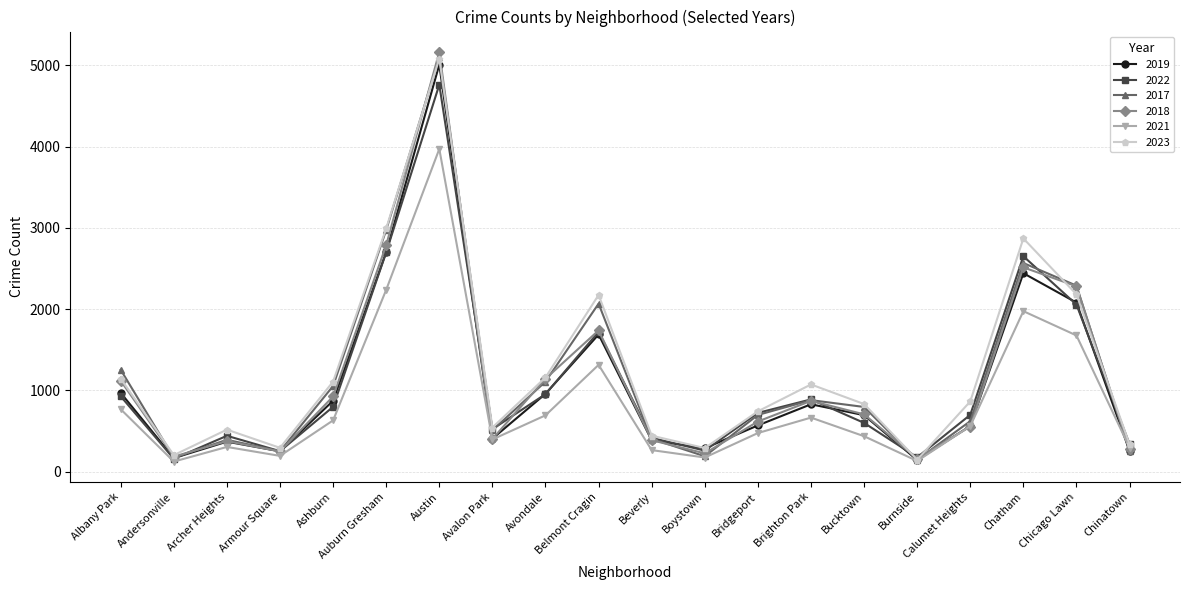

At how many categories does at least one series exceed 1002?

9